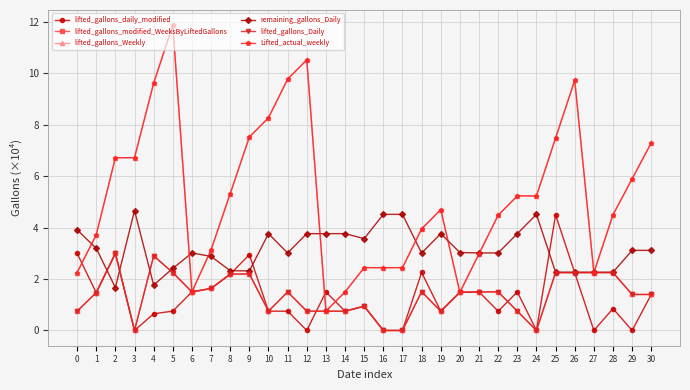

What is the greatest value displayed?

11.9